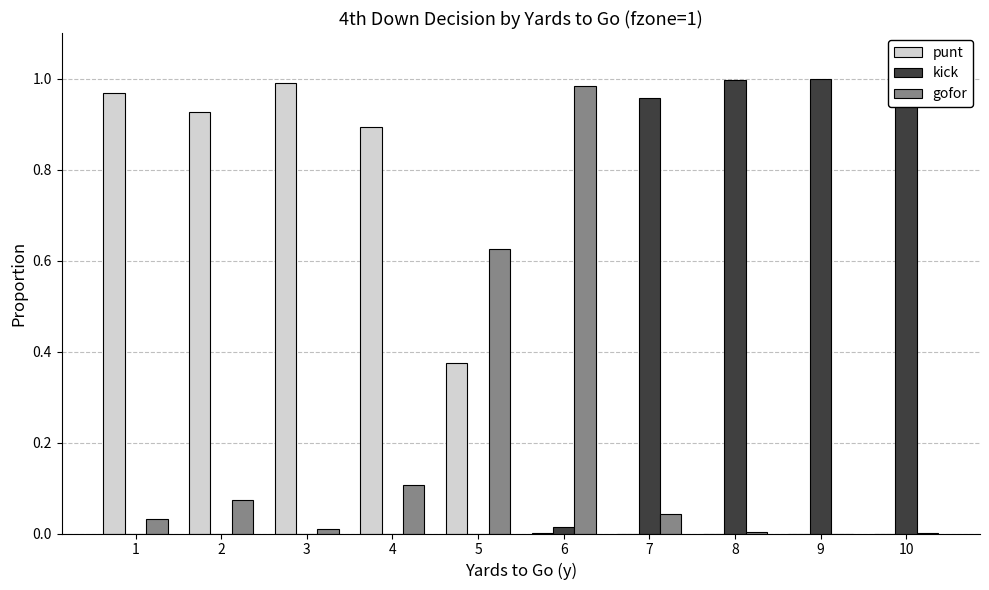

What is the sum of the punt values at 1 and 2?

1.9